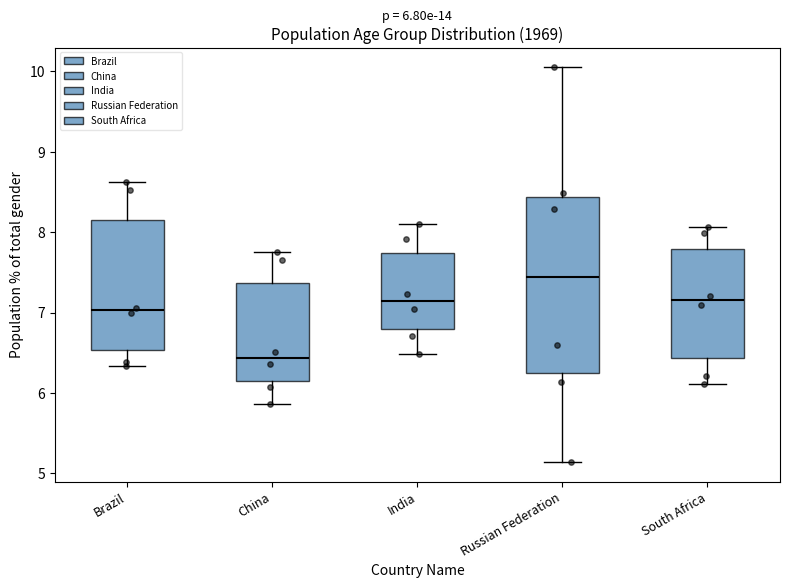

Which box has the highest median line?

Russian Federation